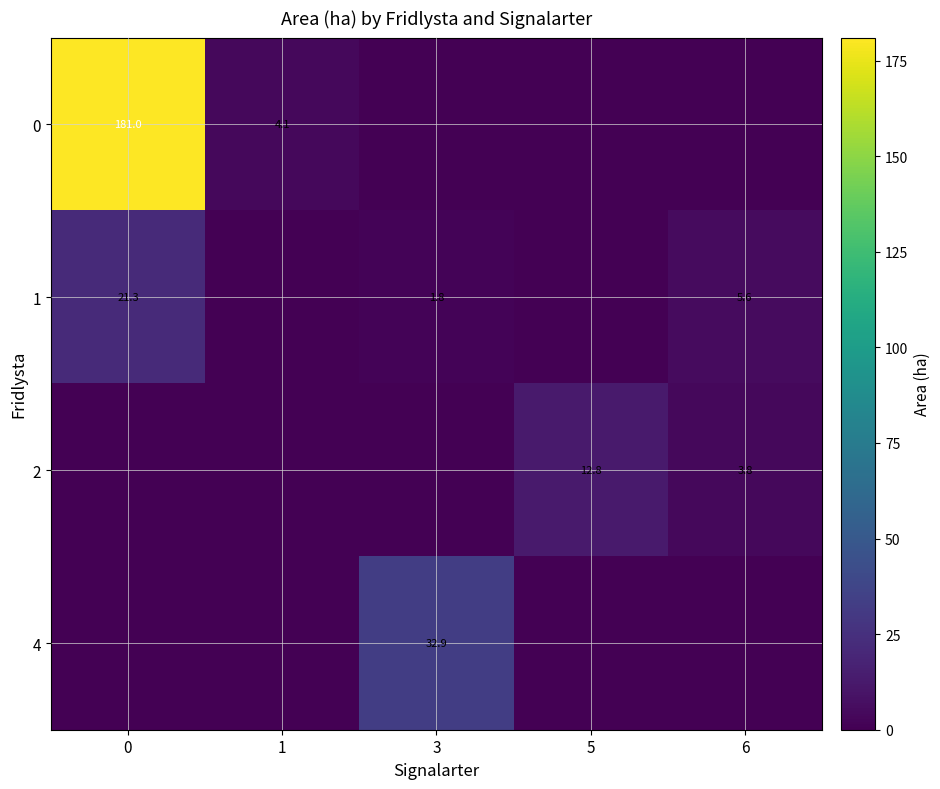

What is the spread (max minus min) of values at 5?

12.8